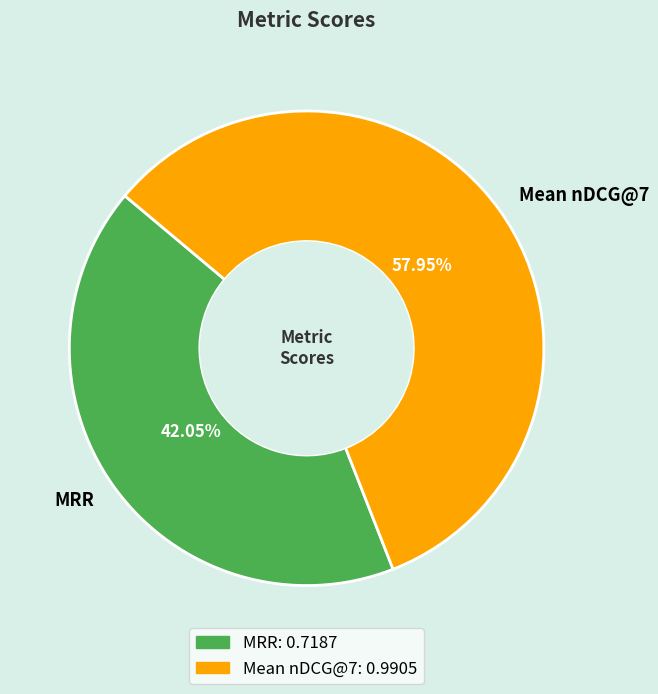

How many segments does this pie chart have?

2